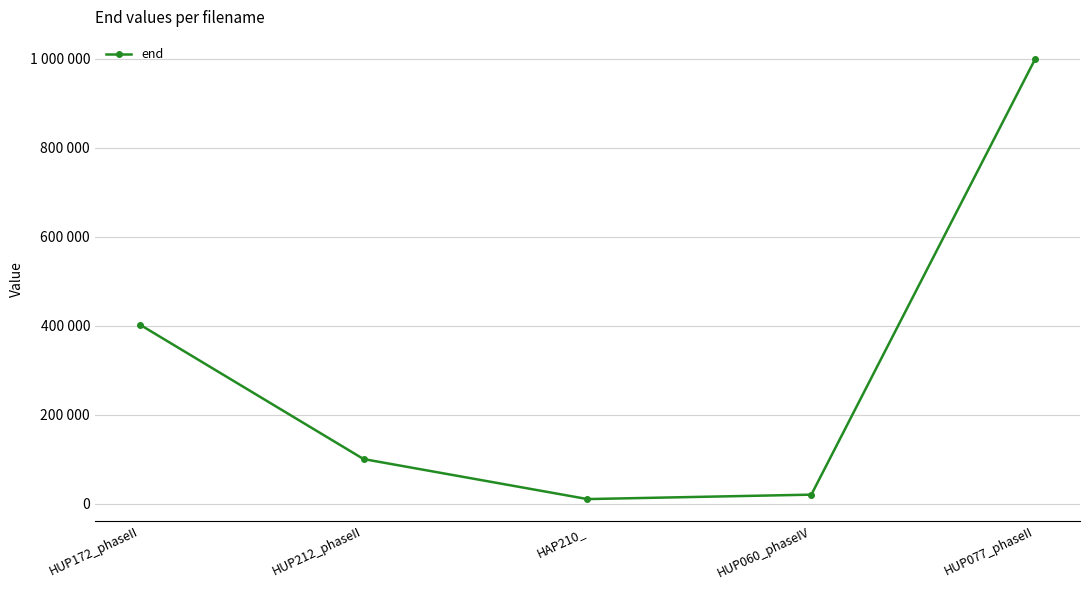

Reading left to right, list all the values displayed in this chart.

HUP172_phaseII=402600	HUP212_phaseII=100015	HAP210_=10015	HUP060_phaseIV=20000	HUP077_phaseII=1000015